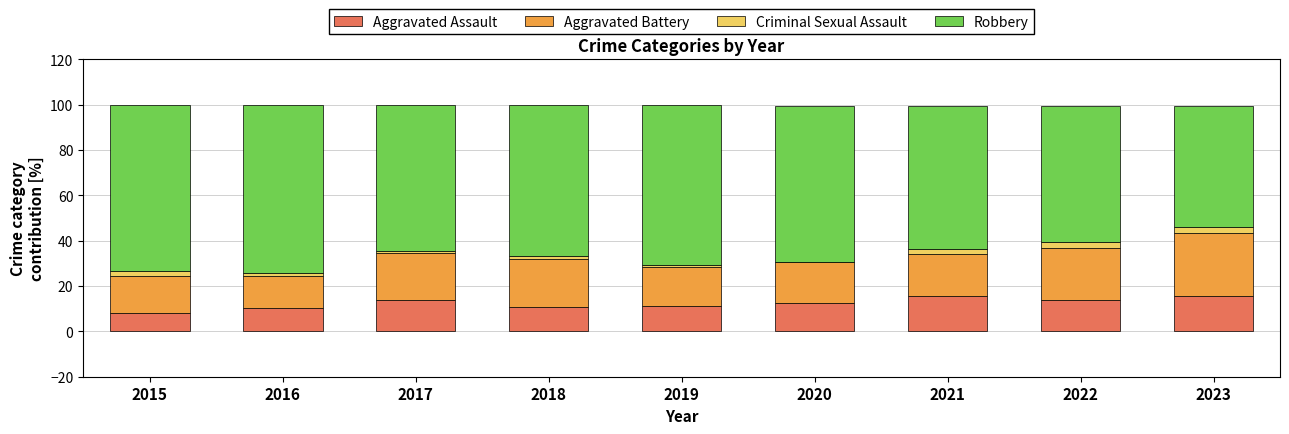

What is the maximum value for Aggravated Assault?

15.6